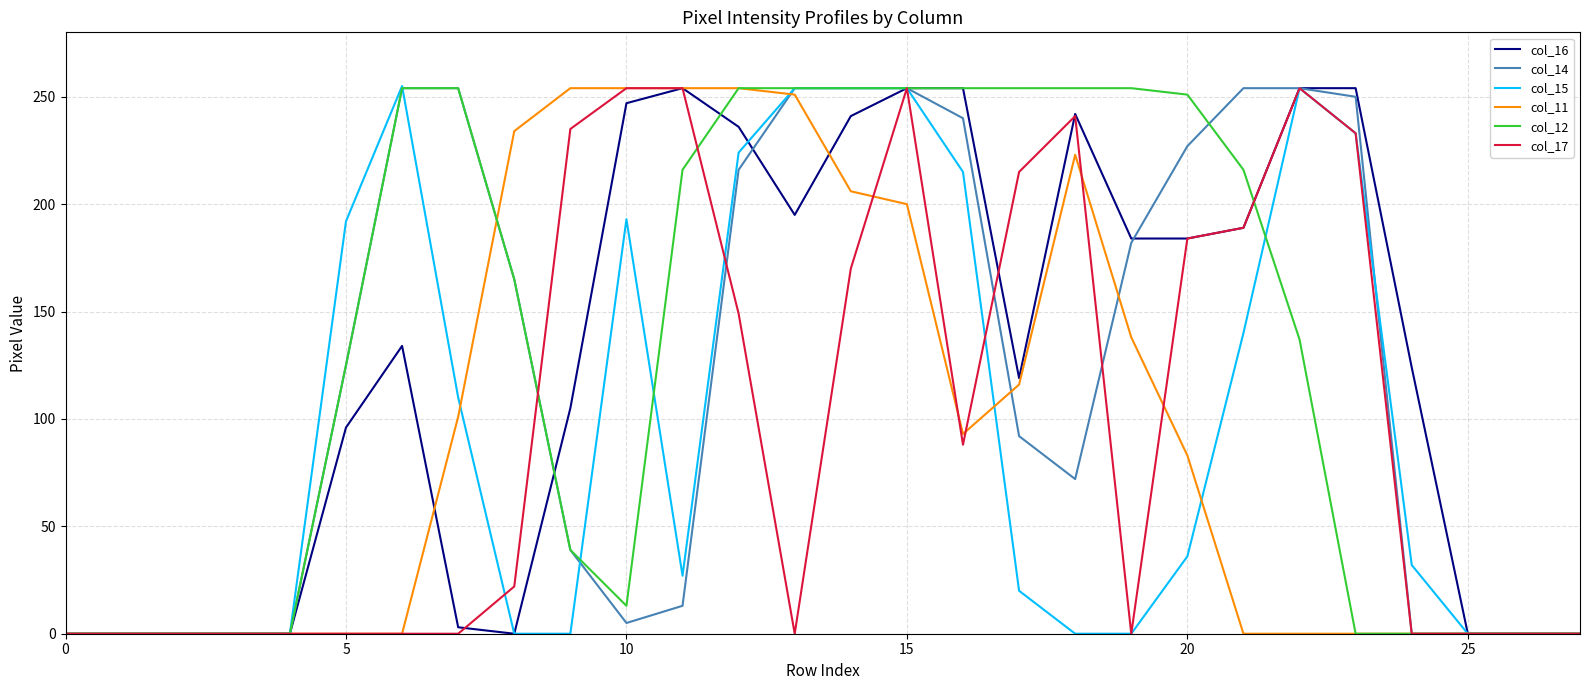

What is the average value of the col_15 series?

96